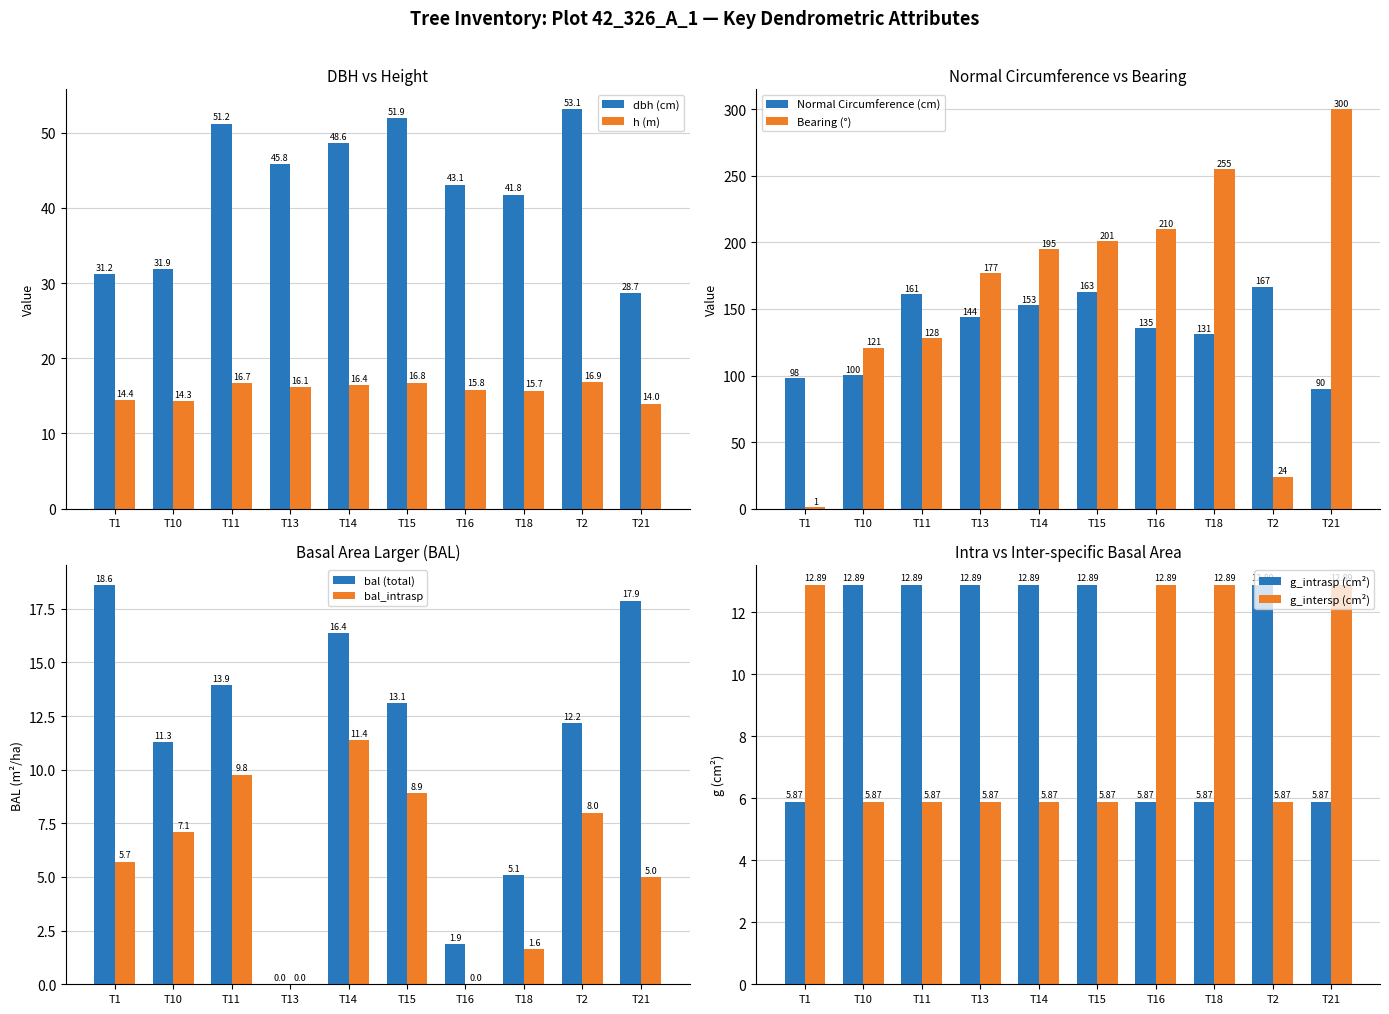

Rank the categories by h (m) value from highest to lowest.

T2, T15, T11, T14, T13, T16, T18, T1, T10, T21